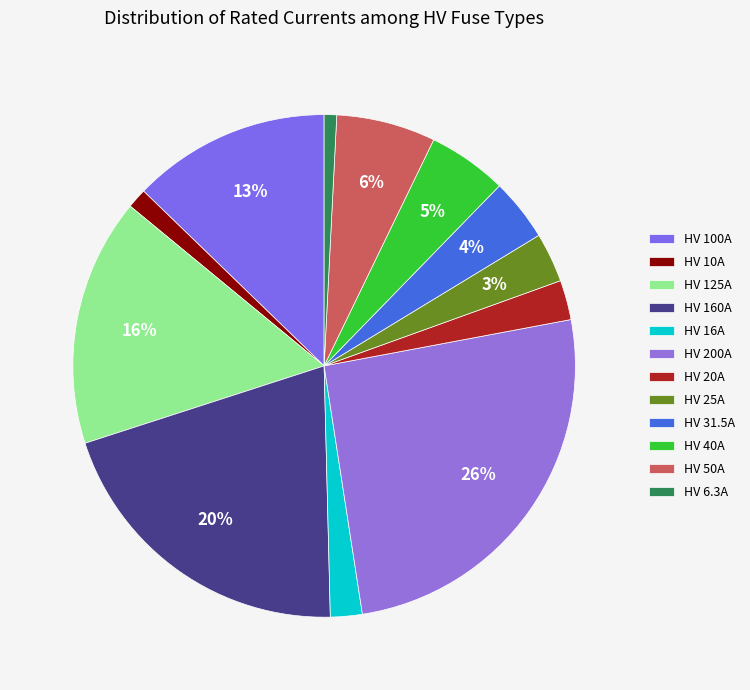

To the nearest percent, what percentage of the pie is HV 31.5A?

4%